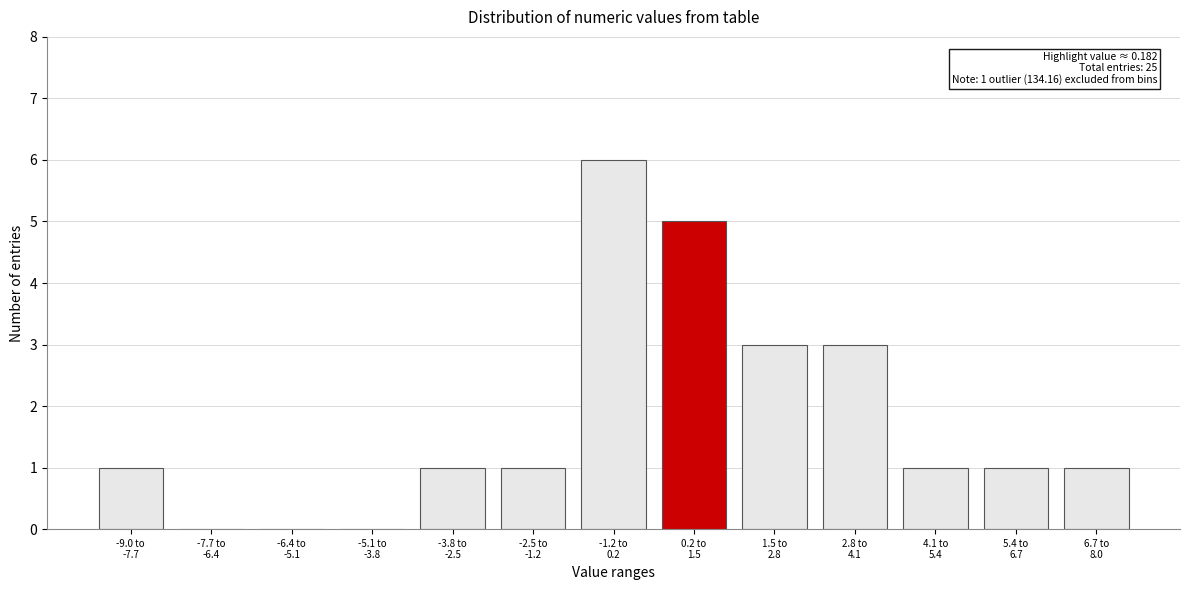

What is the greatest value displayed?

6